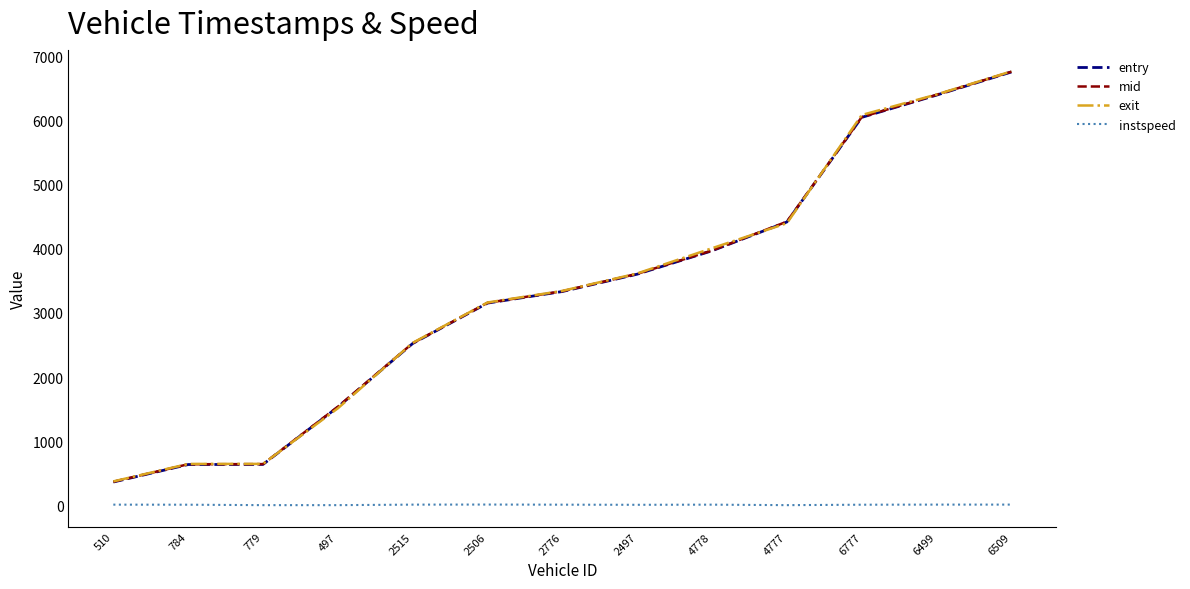

True or false: mid and instspeed intersect in this chart.

False